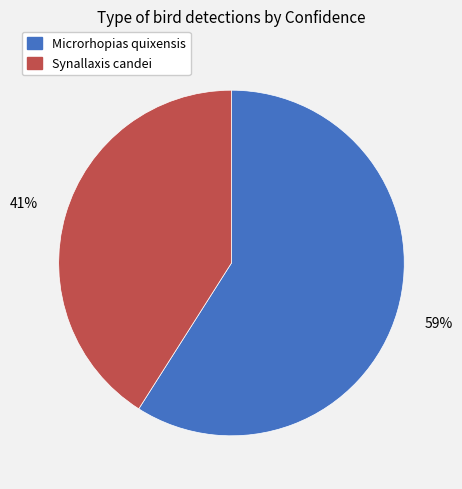

What is the largest slice in the pie chart?

Microrhopias quixensis